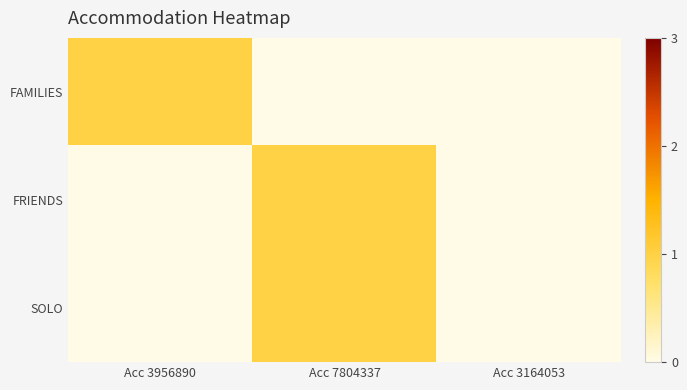

Which series has the largest total across all categories?

FAMILIES